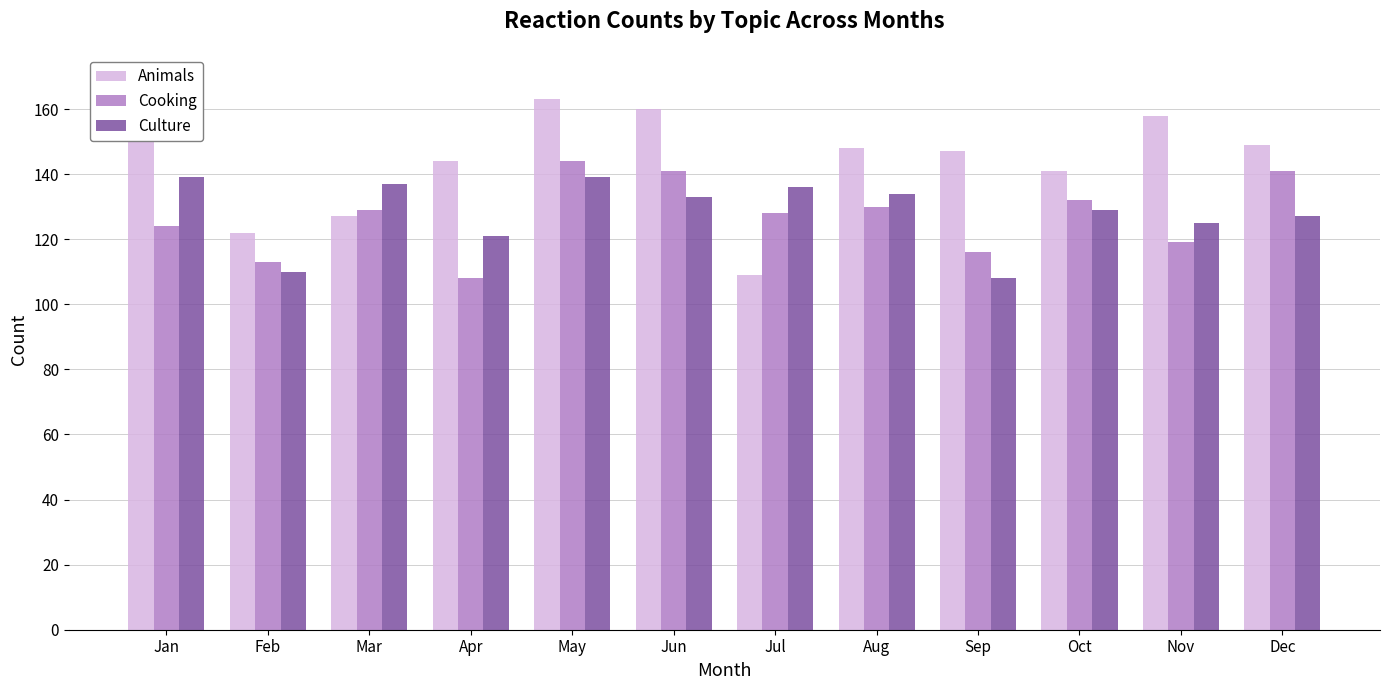

Which series changed the most between Jan and Jun?

Cooking